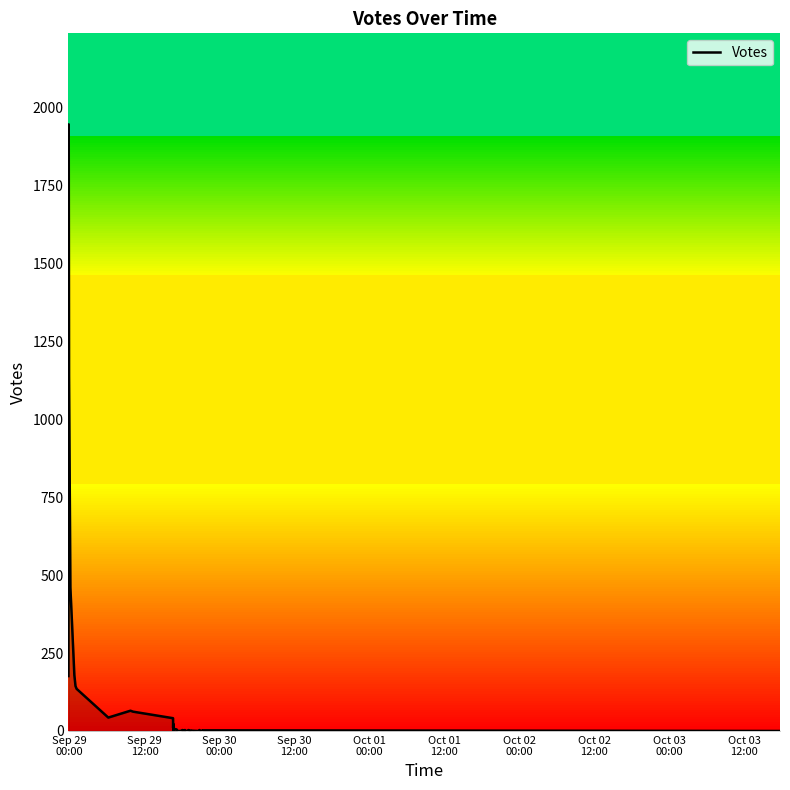

Reading left to right, transcribe all the data shown in this chart.

176	939	1945	1139	460	179	144	135	43	65	62	41	40	10	23	3	1	7	2	6	5	0	0	0	0	3	1	3	0	0	3	0	1	0	3	1	0	2	2	0